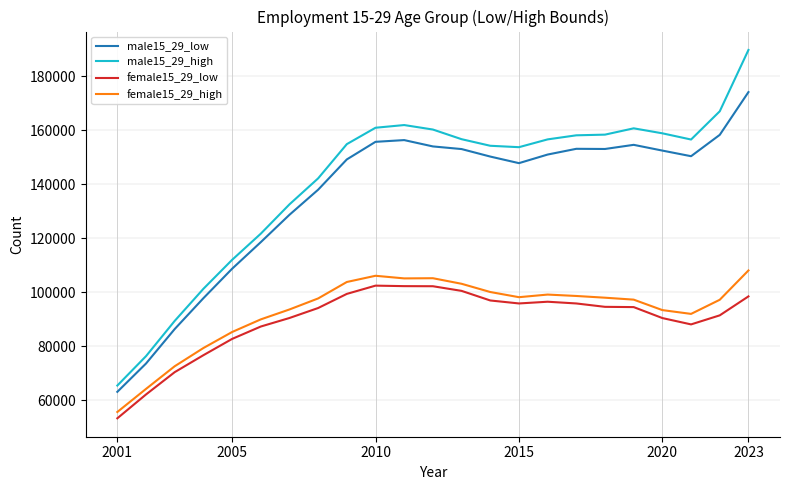

What is the lowest value of the male15_29_high series?

65489